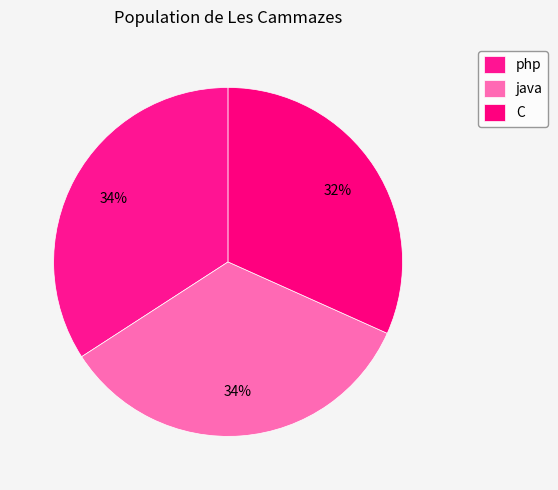

How many segments does this pie chart have?

3